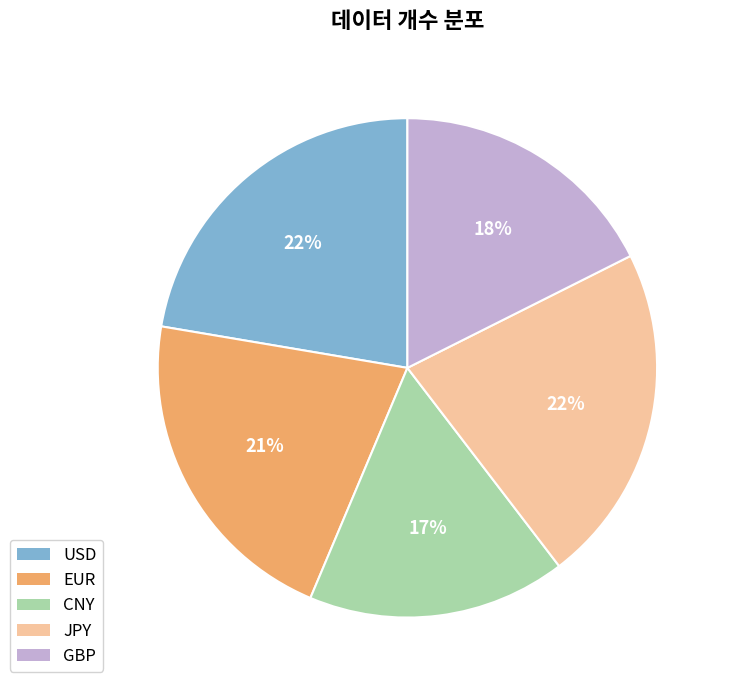

To the nearest percent, what is the combined percentage of USD and CNY?

39%